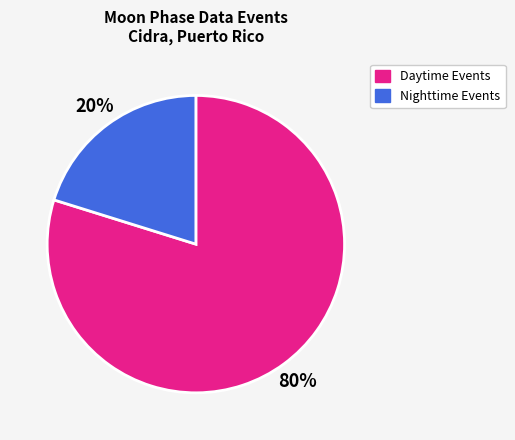

How many segments does this pie chart have?

2